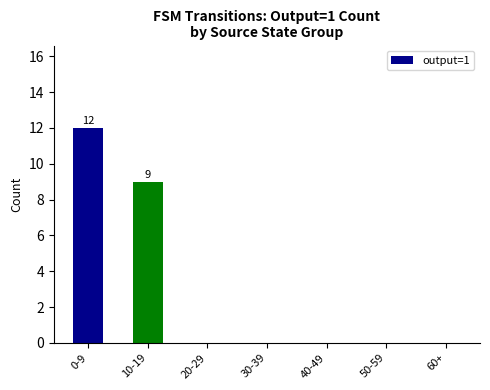

Where is the data nearest to the value 6?

10-19